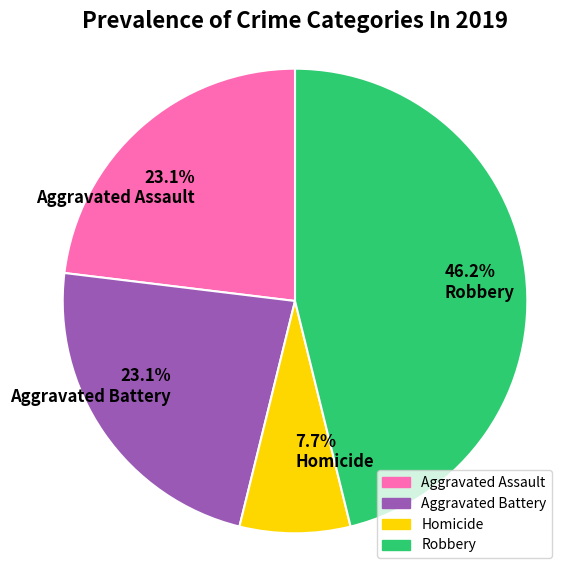

Which category has the smallest portion of the pie?

Homicide